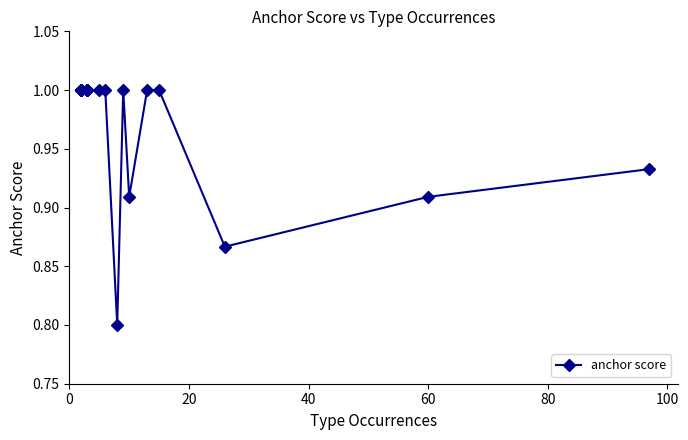

The chart shows a value of 1.6 at 11. True or false?

False